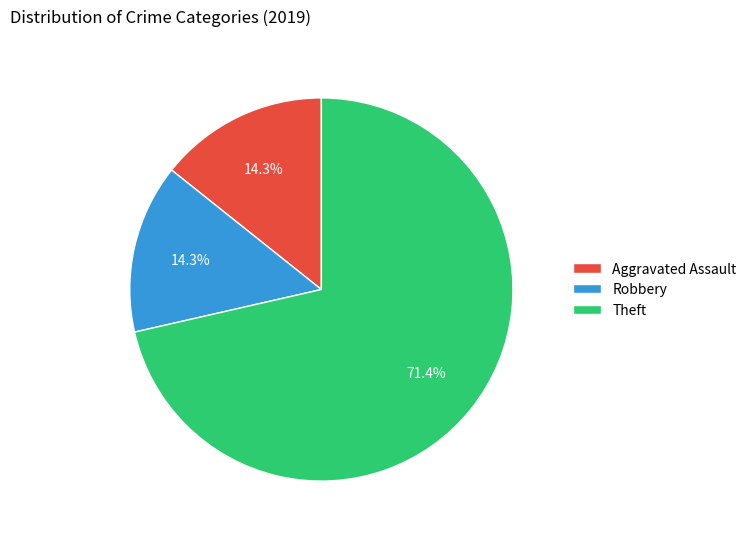

Which has a higher value, Aggravated Assault or Theft?

Theft